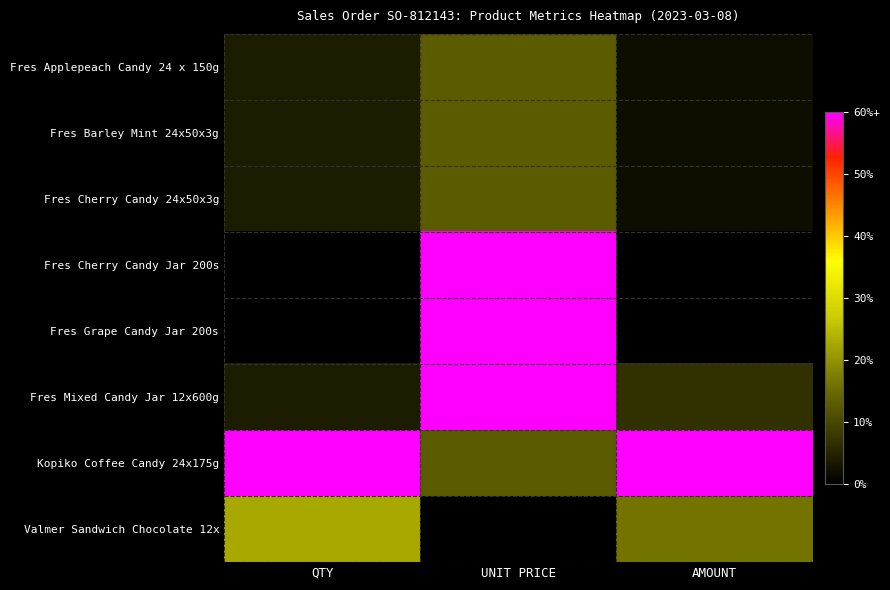

How many distinct data groups are displayed?

8